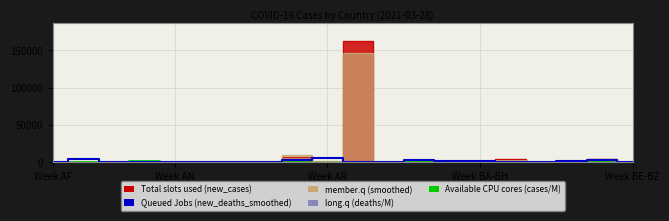

How many values in the Queued Jobs (new_deaths_smoothed) series exceed 286?

8